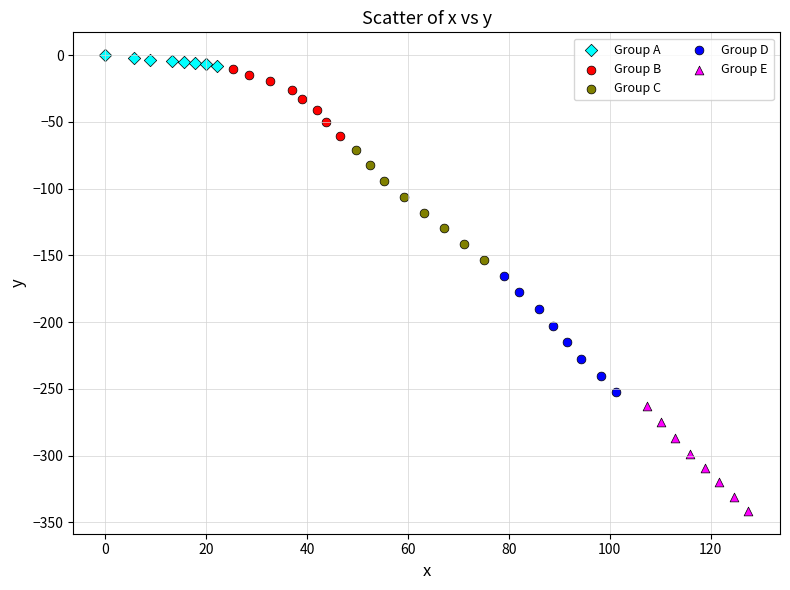

Which series contains the highest Y value?

Group A